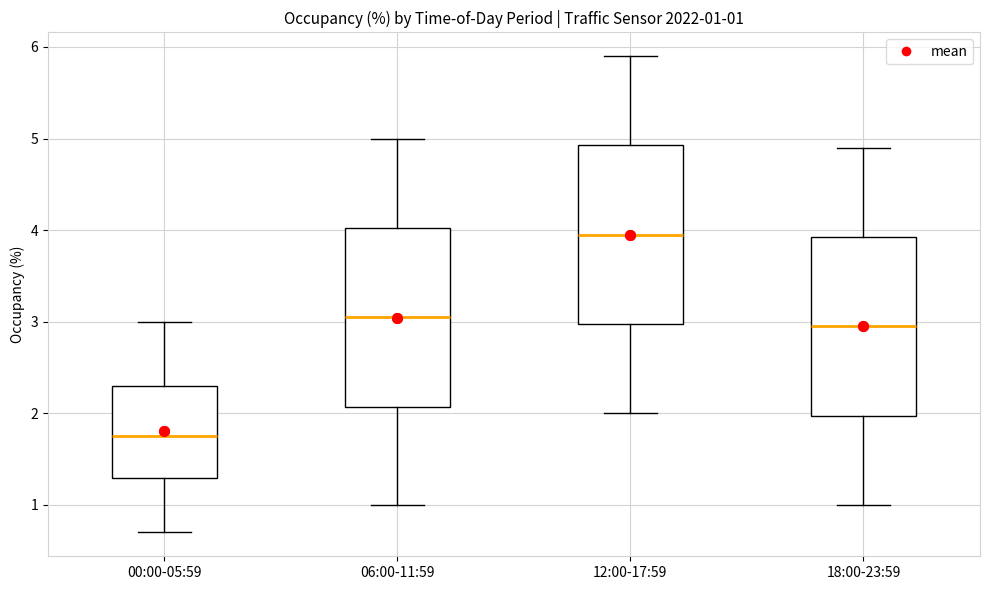

Which box has the highest median line?

12:00-17:59